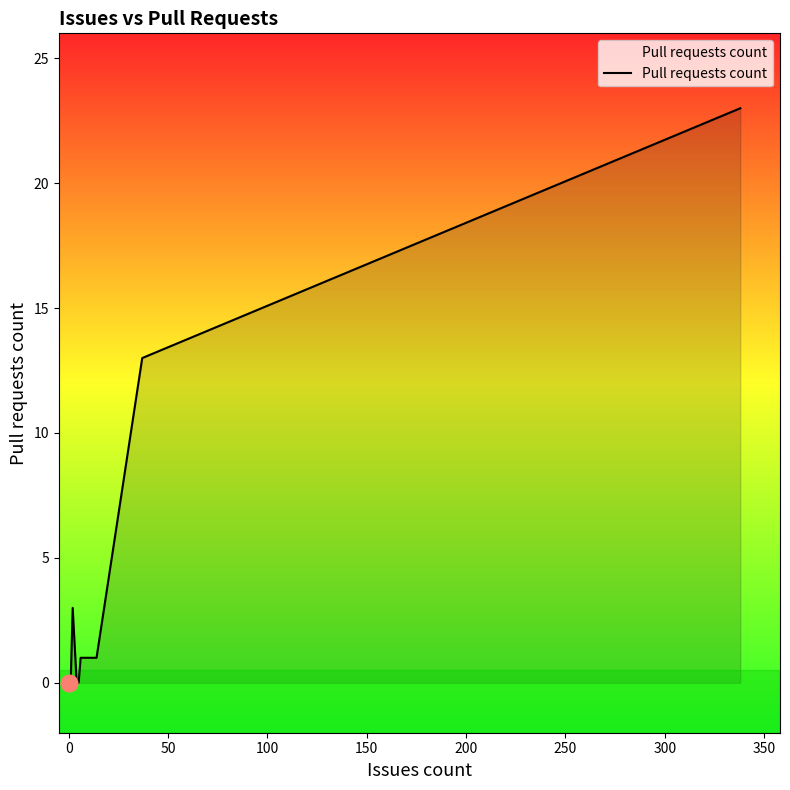

What is the maximum value shown in the chart?

23